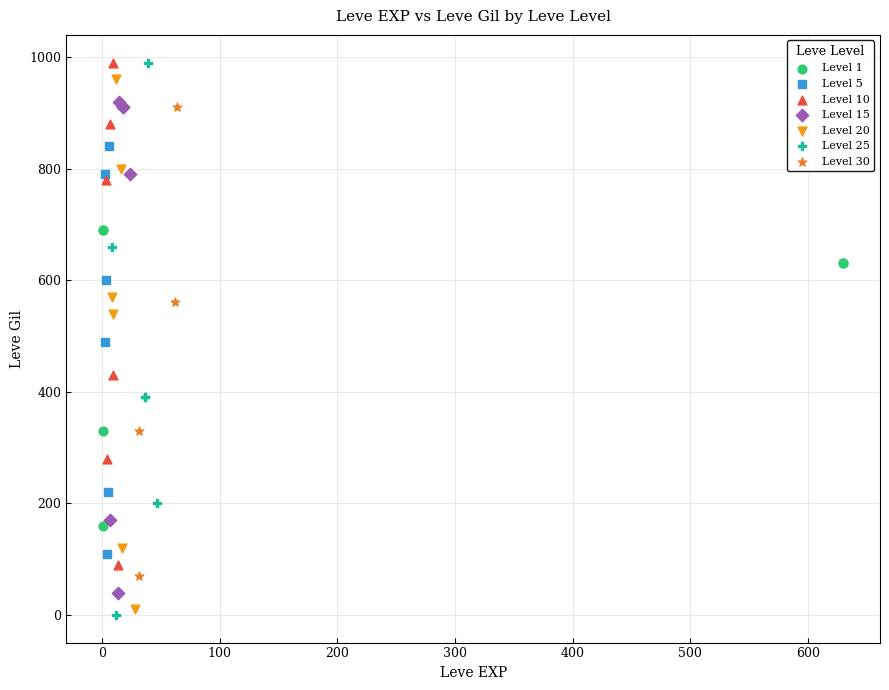

What are all the series names shown in the legend?

Level 1, Level 5, Level 10, Level 15, Level 20, Level 25, Level 30